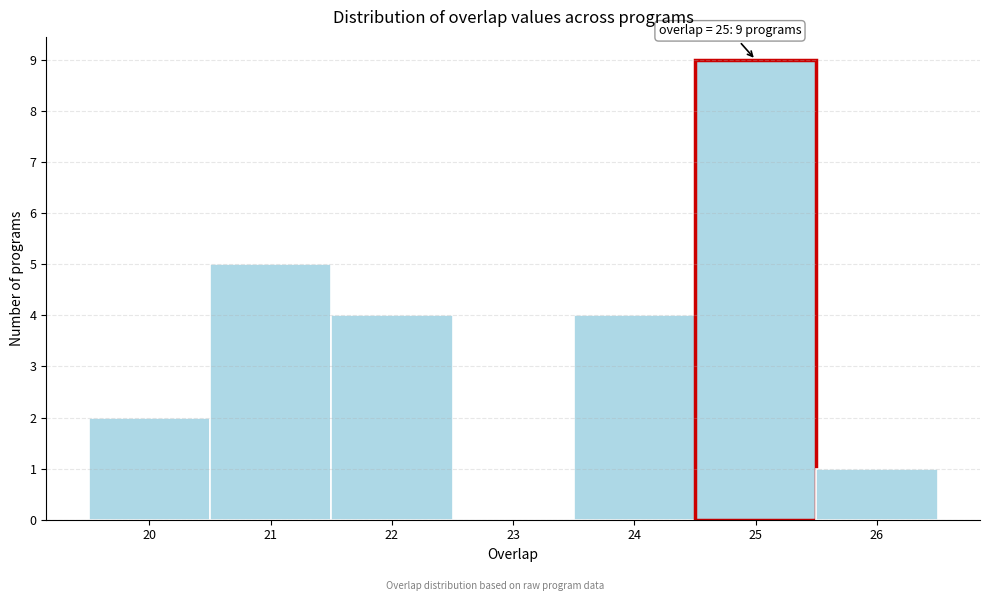

Which range on the x-axis has the tallest bar?

24.5 to 25.5